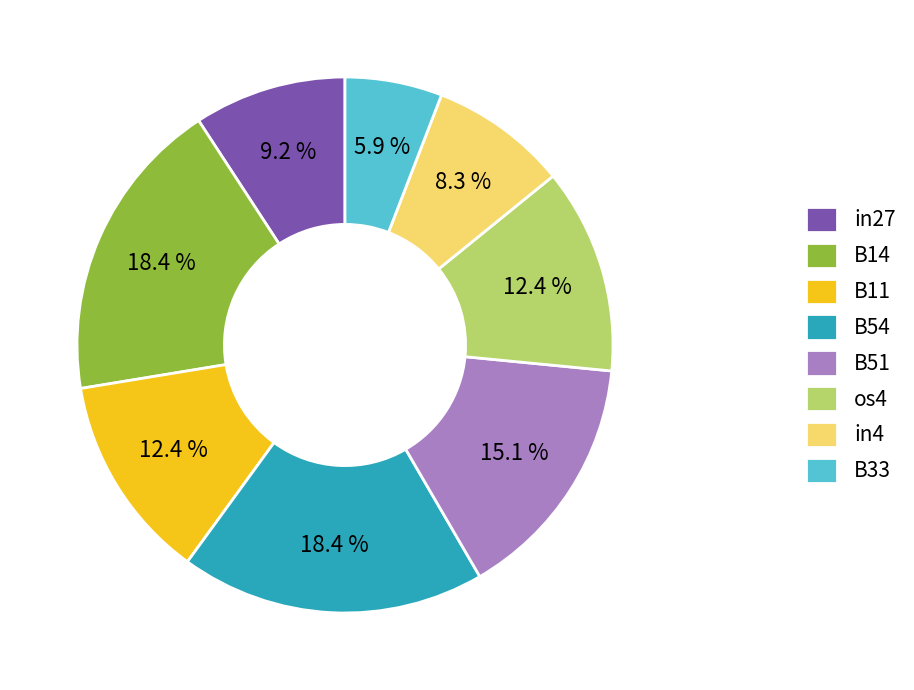

How many segments does this pie chart have?

8